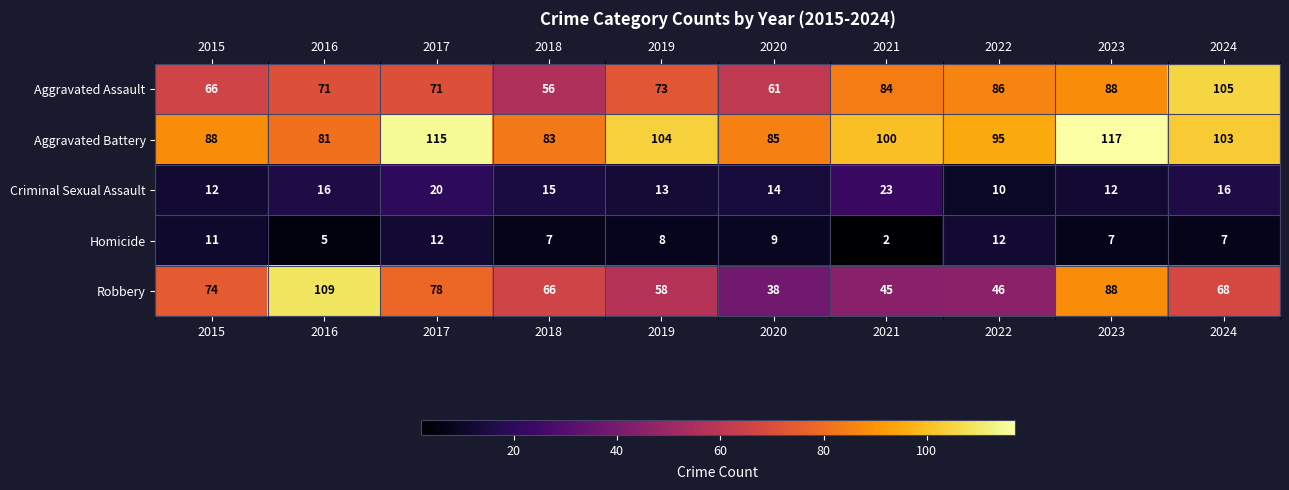

The Robbery series shows 112 at 2024. True or false?

False